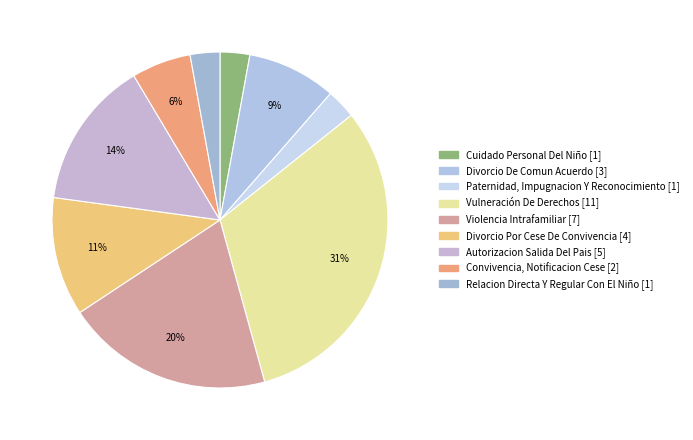

Which has a higher value, Paternidad, Impugnacion Y Reconocimiento or Vulneración De Derechos?

Vulneración De Derechos